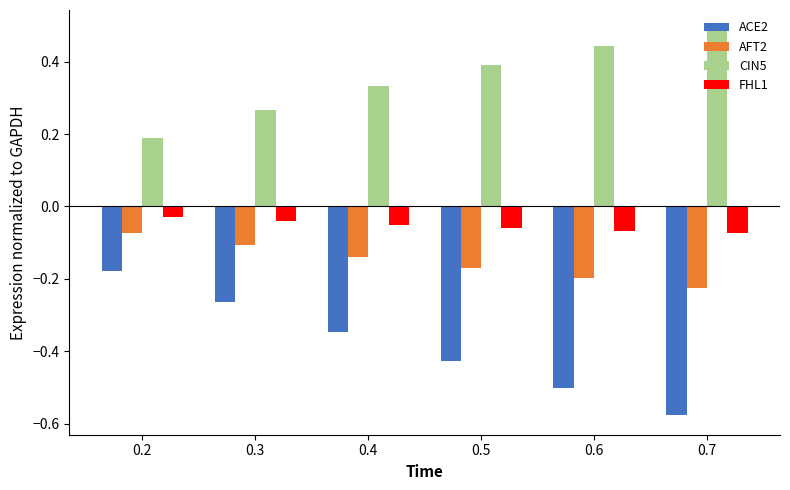

Which category has the highest value across all series?

0.7